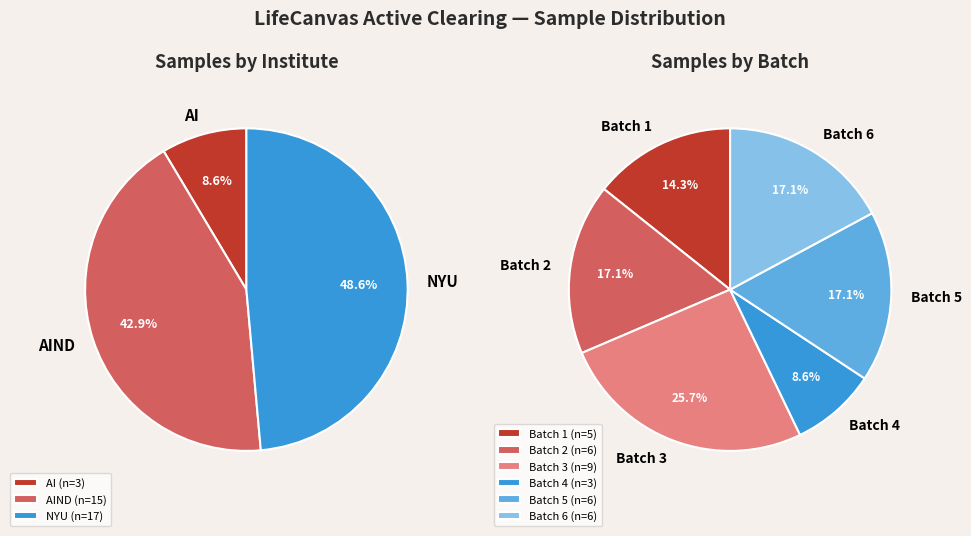

True or false: NYU accounts for 6% of the total.

False